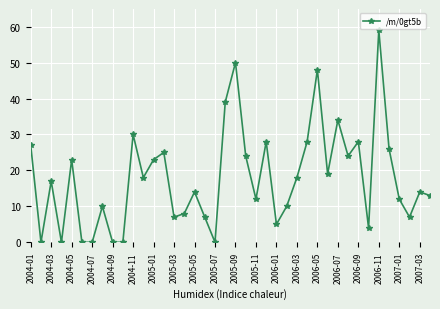

What is the sum of all values?

711